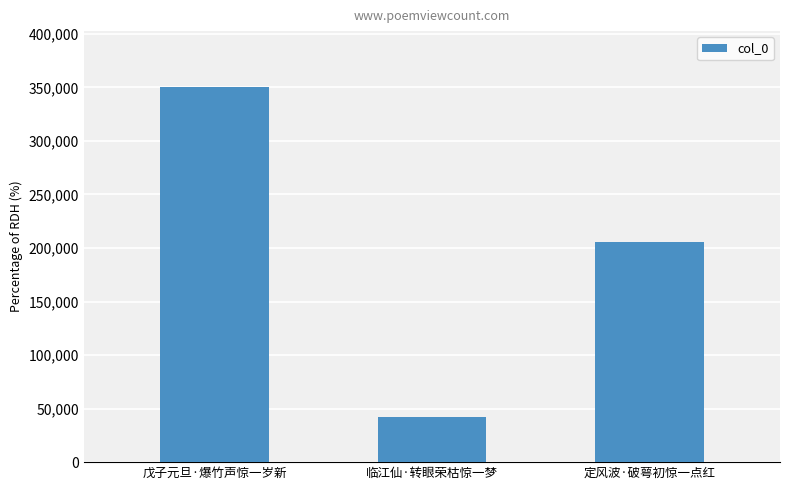

Reading left to right, list all the values displayed in this chart.

戊子元旦·爆竹声惊一岁新=350072	临江仙·转眼荣枯惊一梦=41836	定风波·破萼初惊一点红=205820